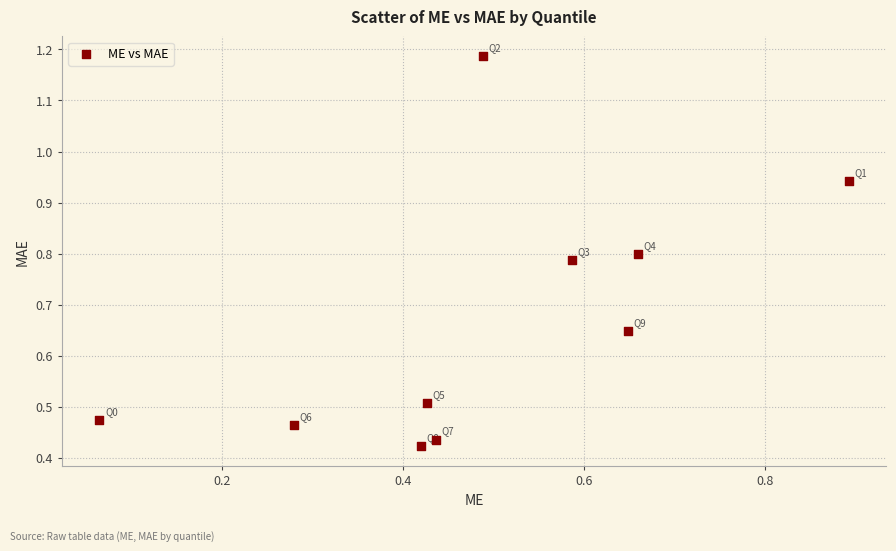

What is the average Y value?

0.7